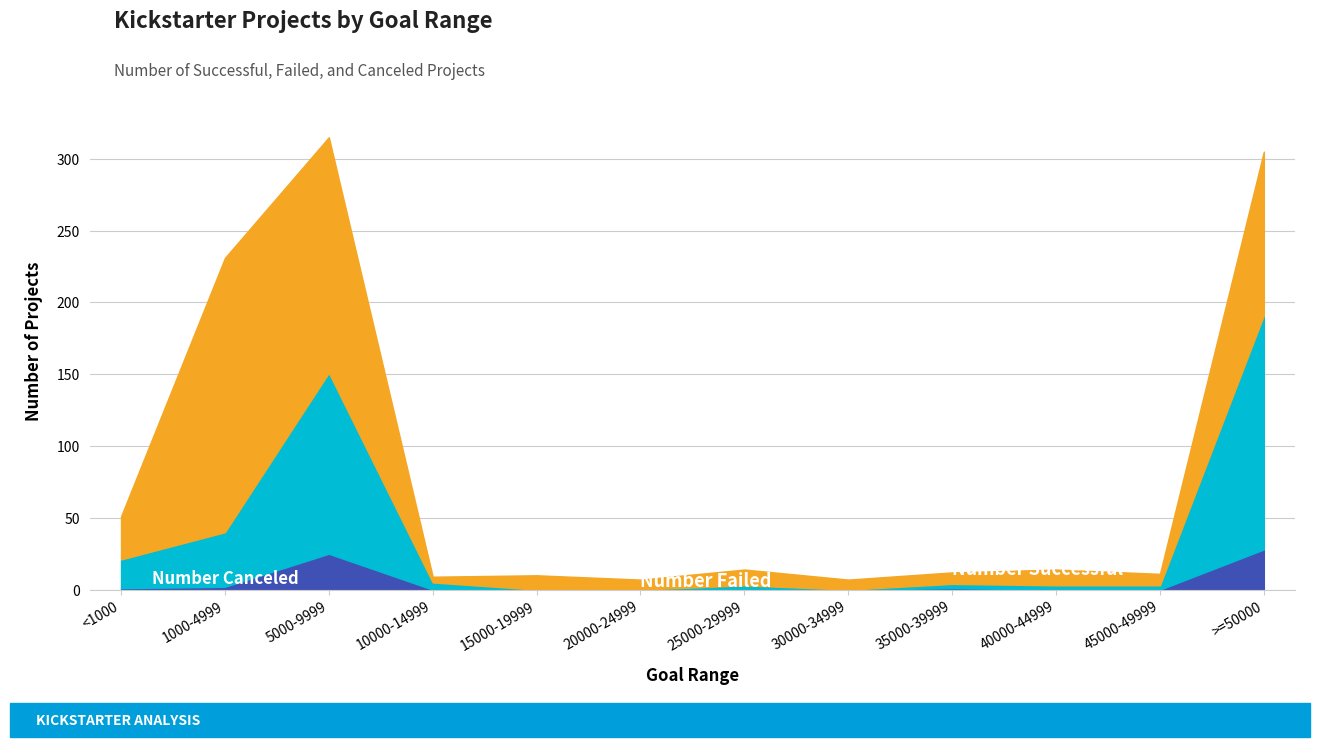

What value does the Number Canceled series have at >=50000, to the nearest 5?

30